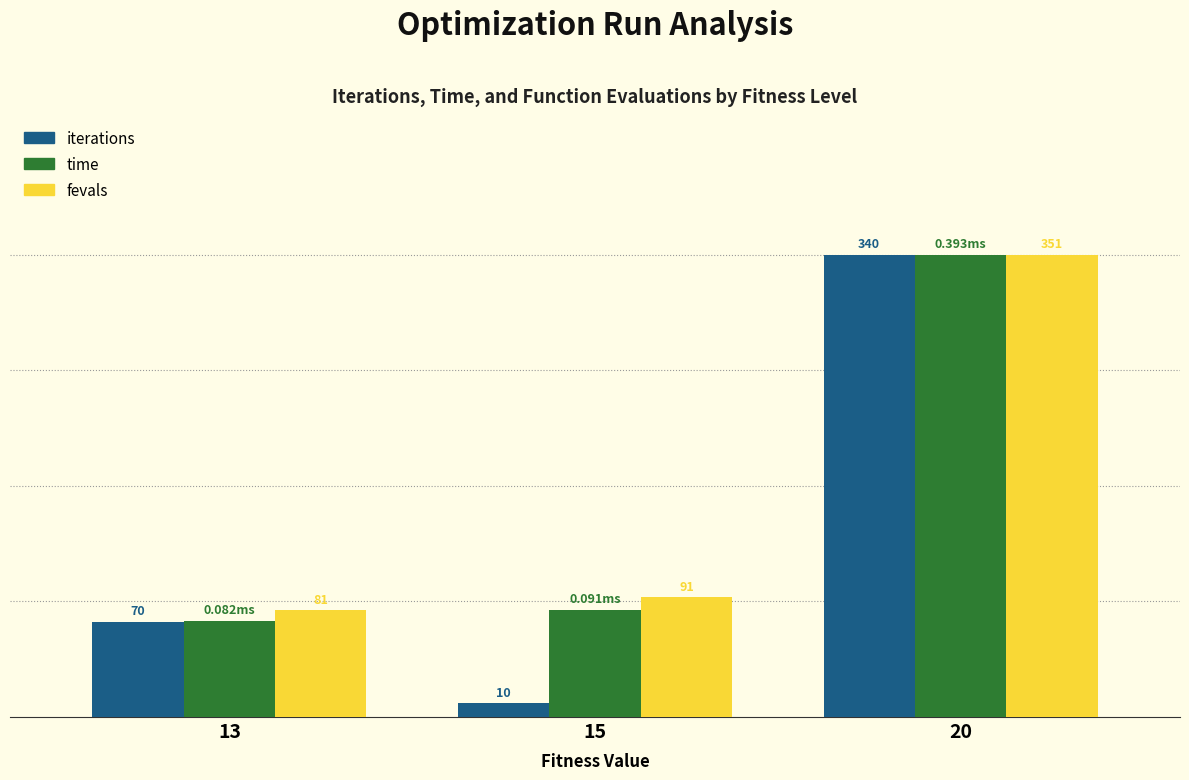

What are all the series names shown in the legend?

iterations, time, fevals